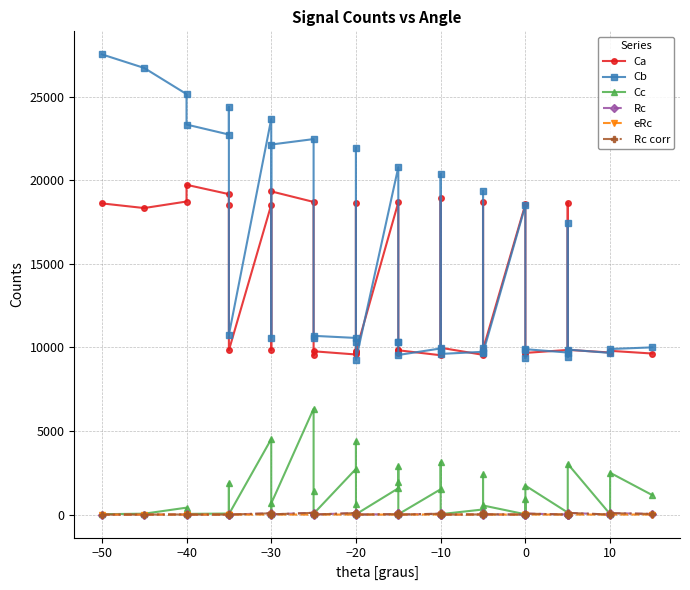

Is it true that Cb equals 3106.6 at −10?

False